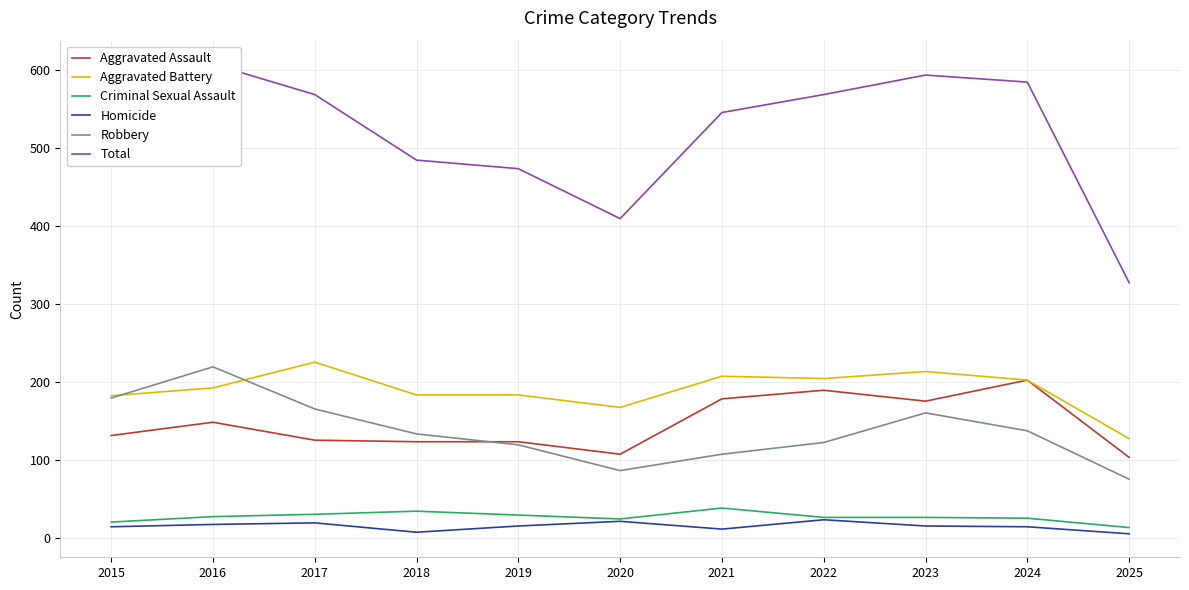

What is the difference between the Total values at 2019 and 2018?

11